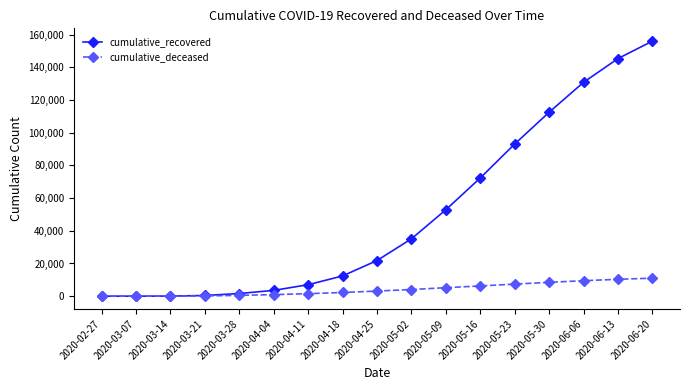

Rank the series by their average value, from highest to lowest.

cumulative_recovered, cumulative_deceased